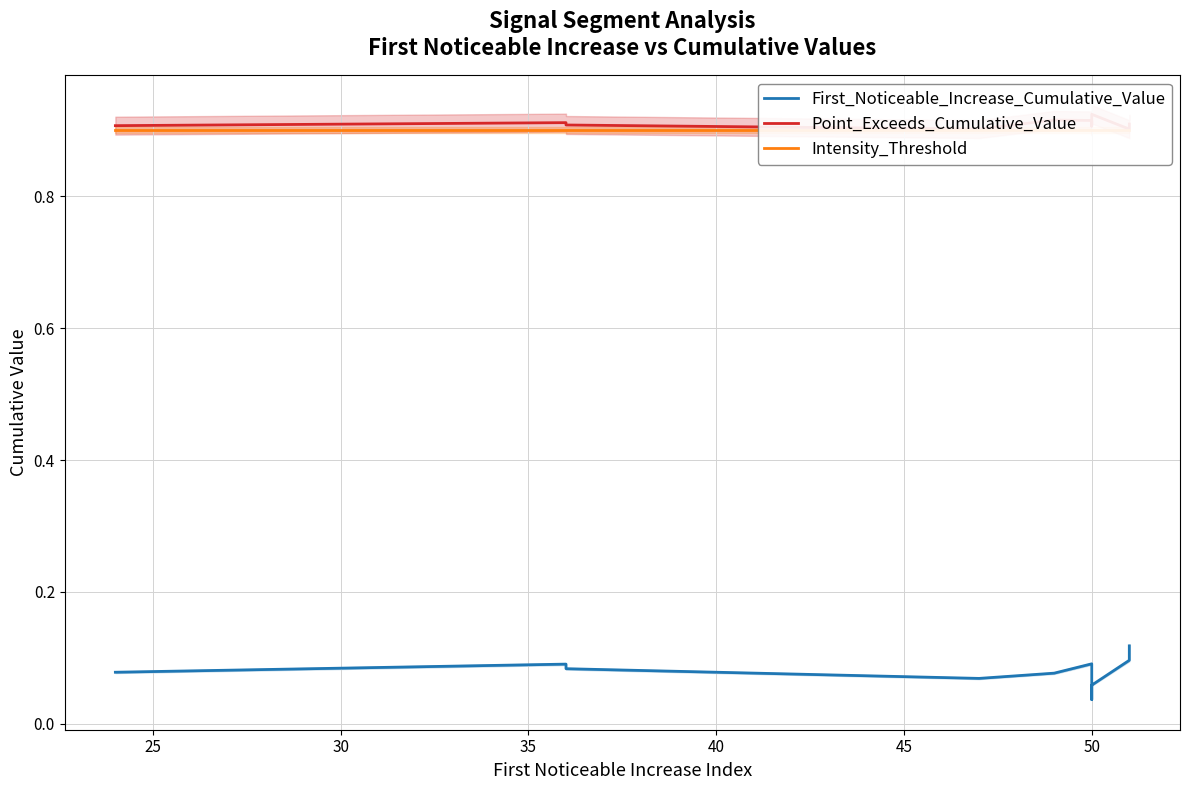

How many Point_Exceeds_Cumulative_Value values are between 0 and 1?

10